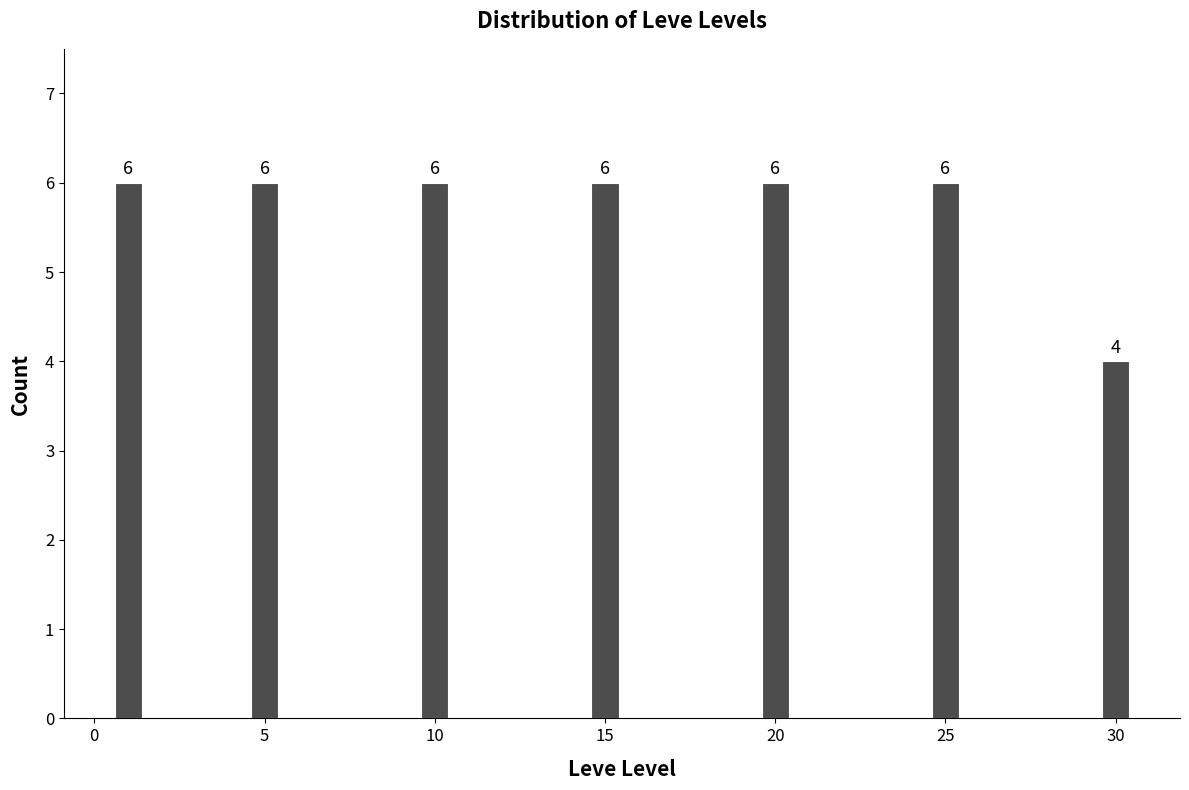

Reading right to left, list all the values displayed in this chart.

4	6	6	6	6	6	6